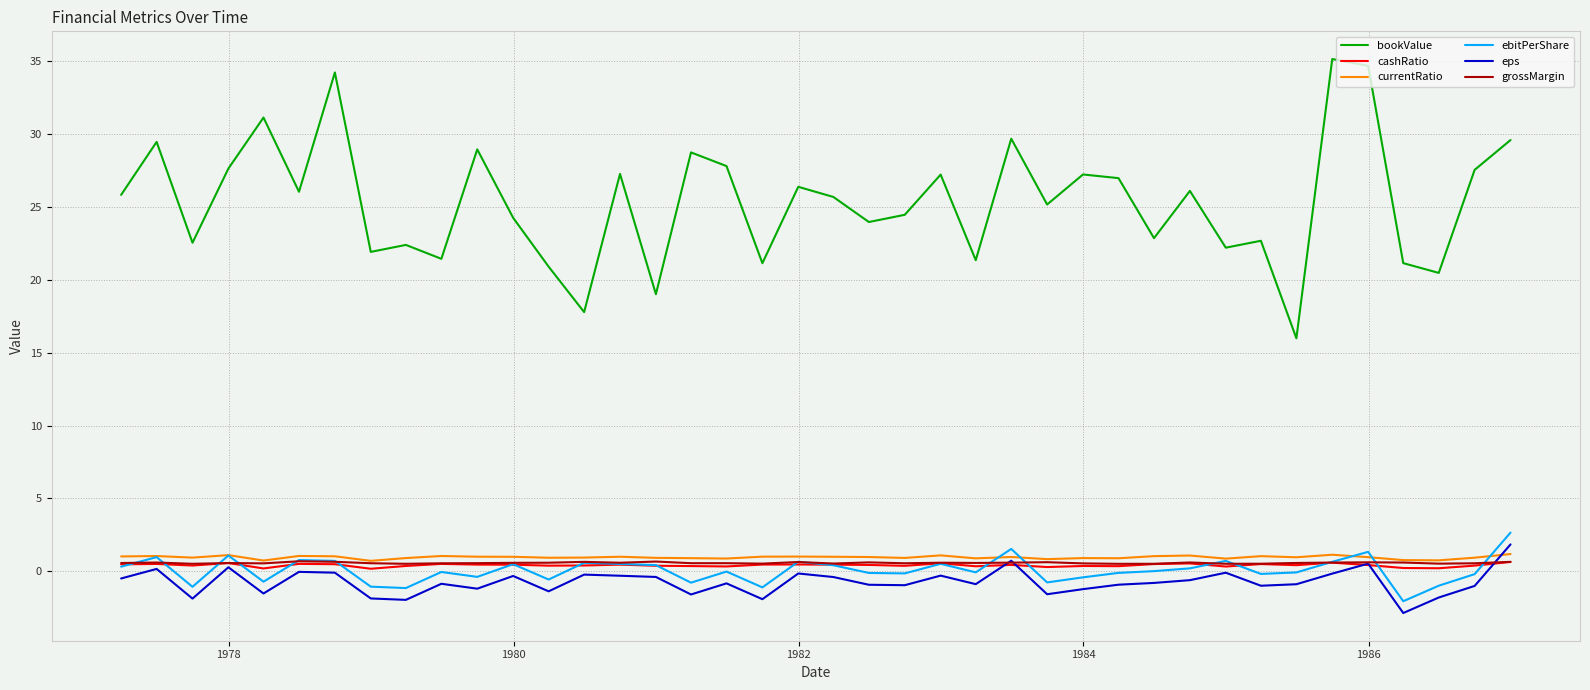

What is the lowest value of the bookValue series?

16.0